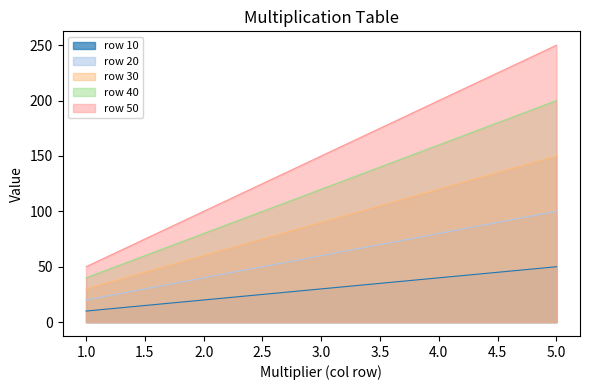

What is the spread (max minus min) of values at 5.0?

200